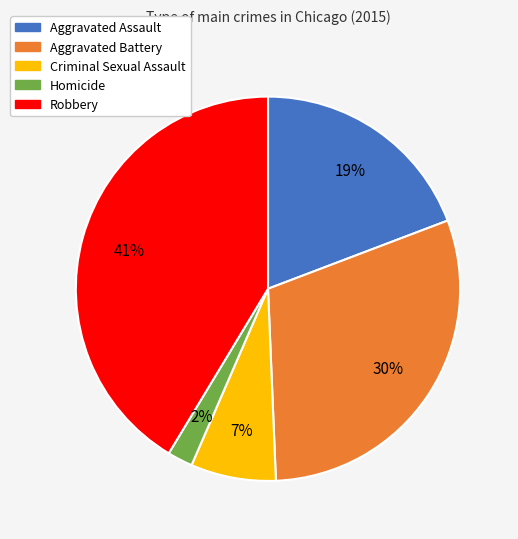

Which slice is the smallest?

Homicide